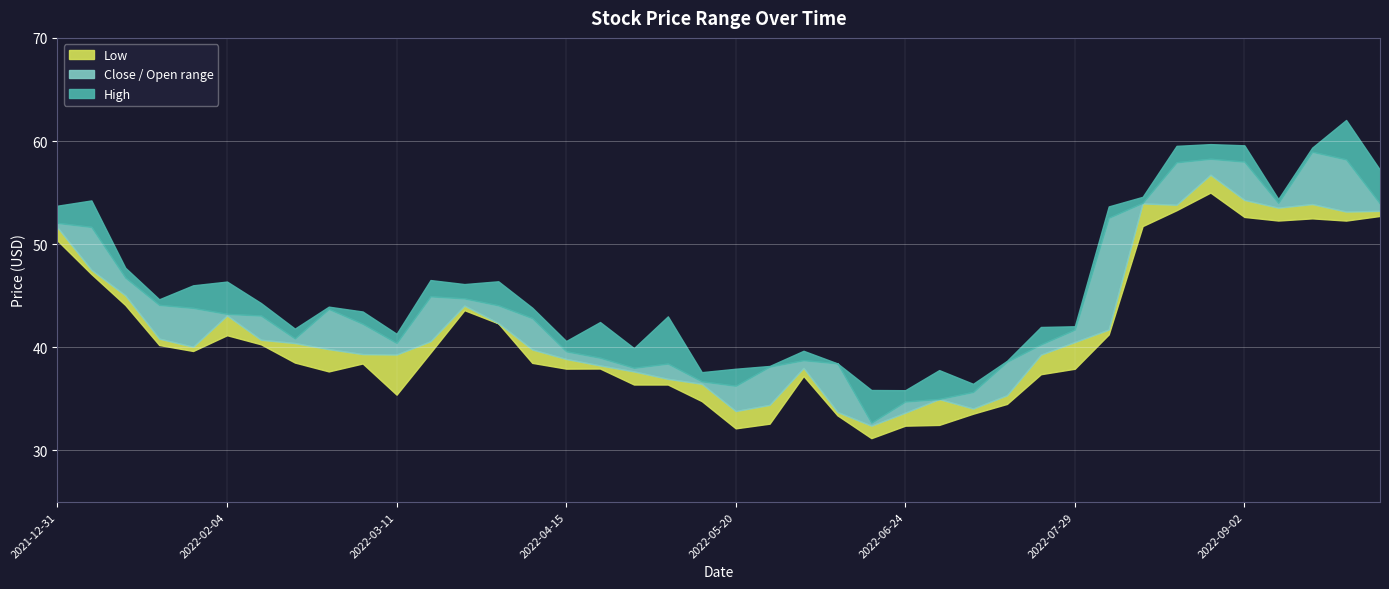

What position from the right is 2022-02-25?

32